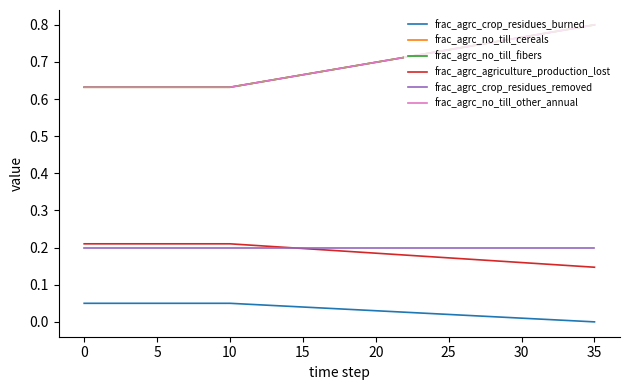

Is this an area chart (filled region under the line)?

No